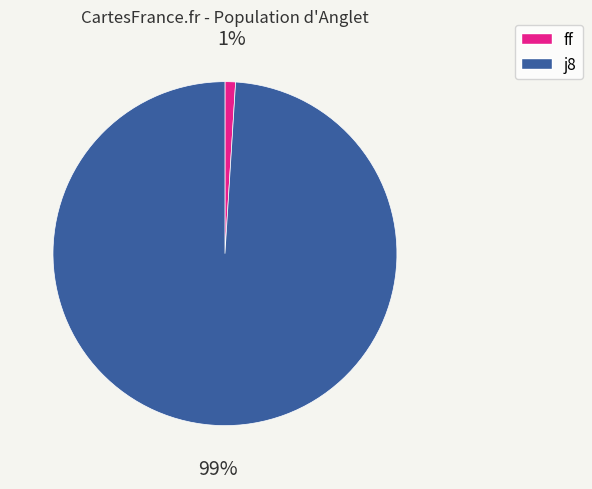

What is the majority slice?

j8